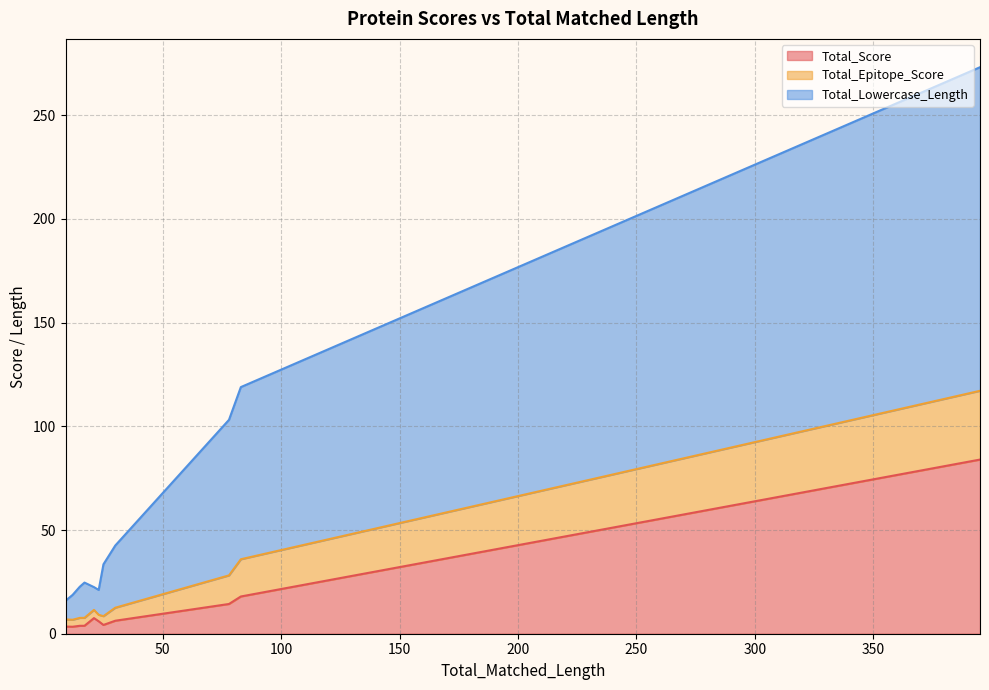

True or false: Total_Score and Total_Epitope_Score cross at least once.

False